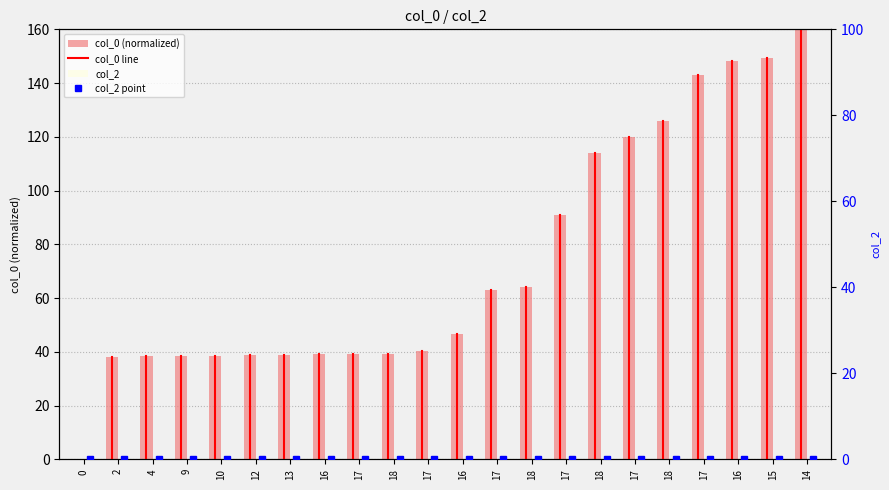

True or false: col_0 has a value of 77.6 at 14.

False